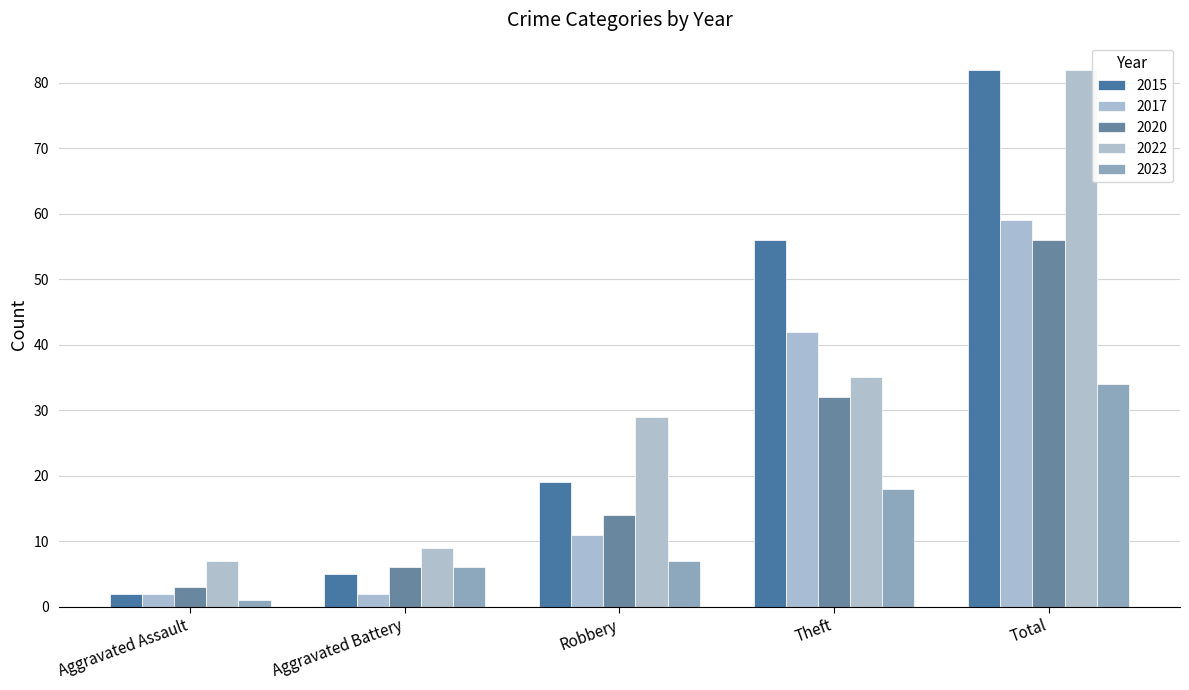

Reading right to left, extract all data points from this chart.

2015: 82	56	19	5	2
2017: 59	42	11	2	2
2020: 56	32	14	6	3
2022: 82	35	29	9	7
2023: 34	18	7	6	1